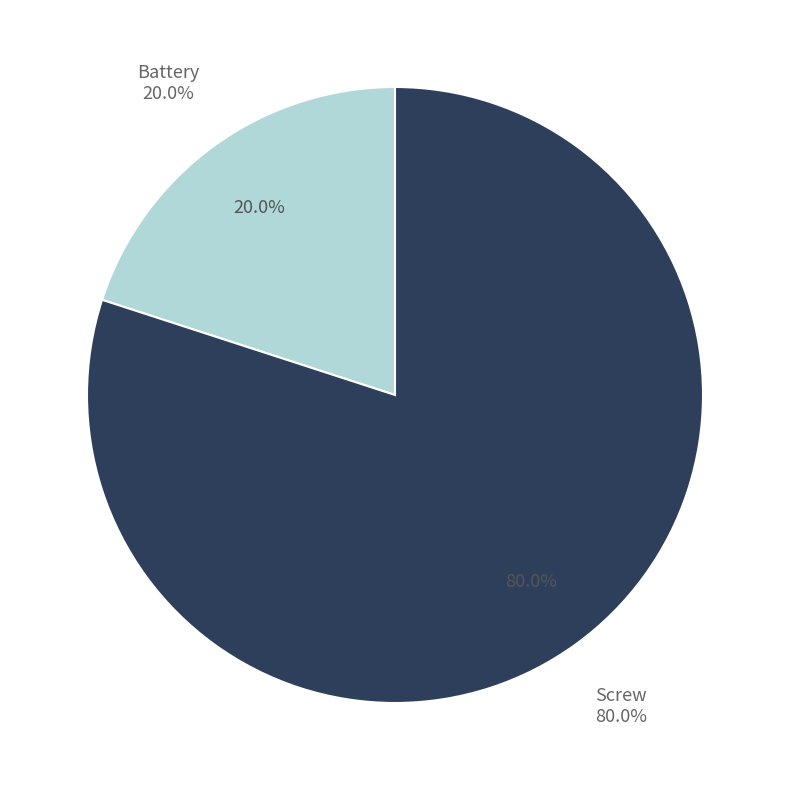

Do Battery and Screw together represent more than half of the pie?

Yes